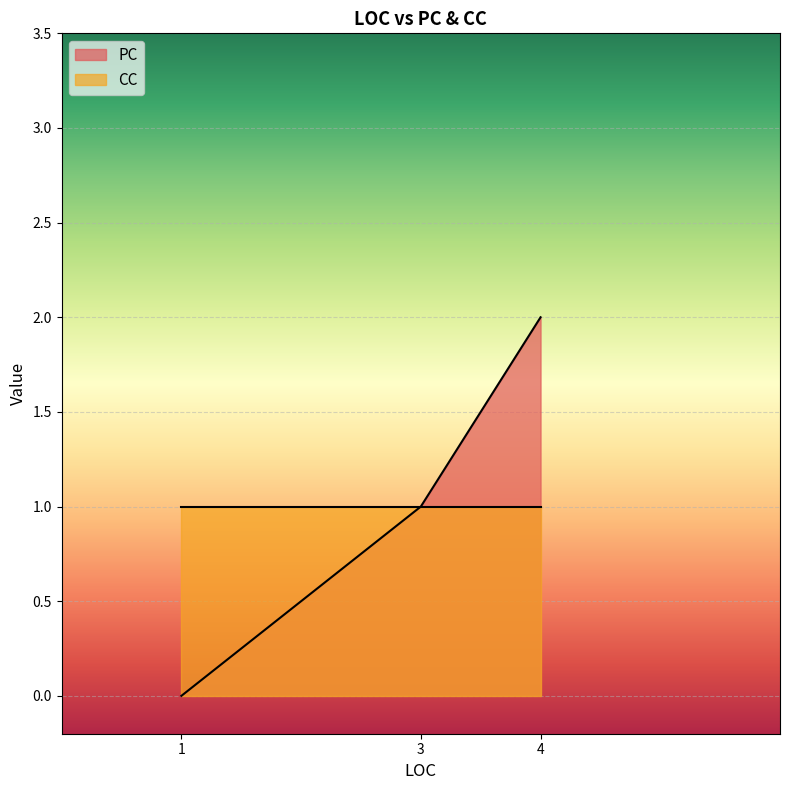

At which label is the value closest to 1?

3